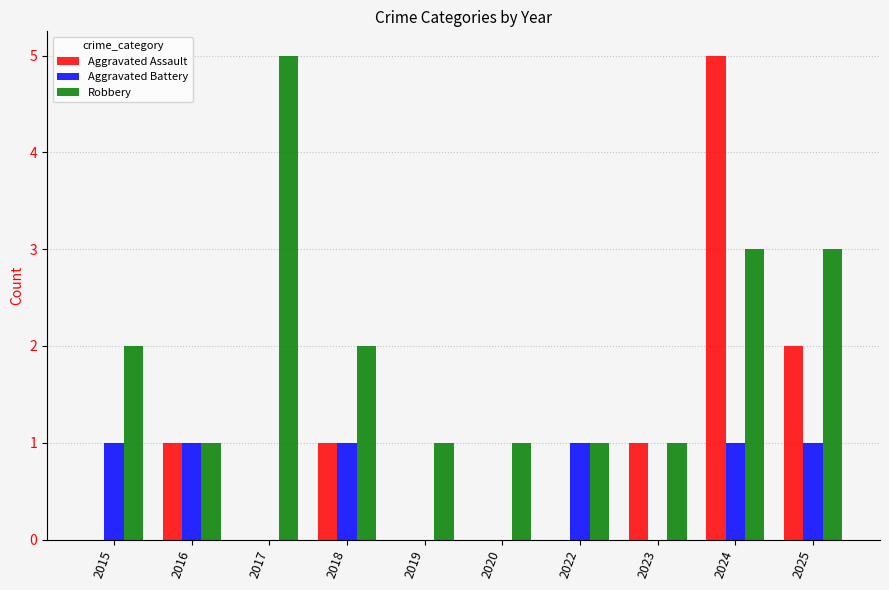

What is the maximum value shown in the chart?

5